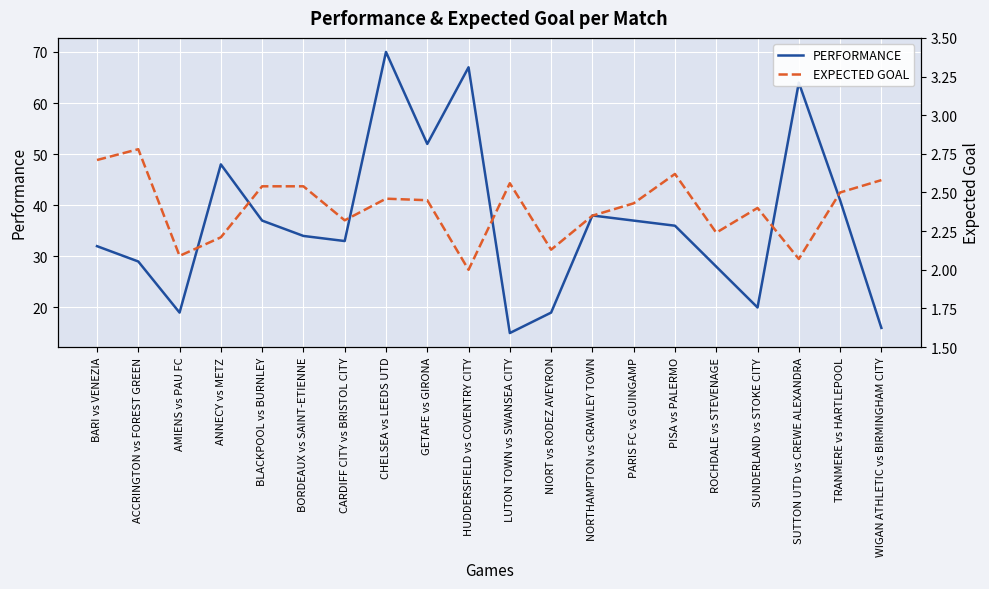

Between ANNECY vs METZ and CHELSEA vs LEEDS UTD, which series saw the biggest shift?

PERFORMANCE